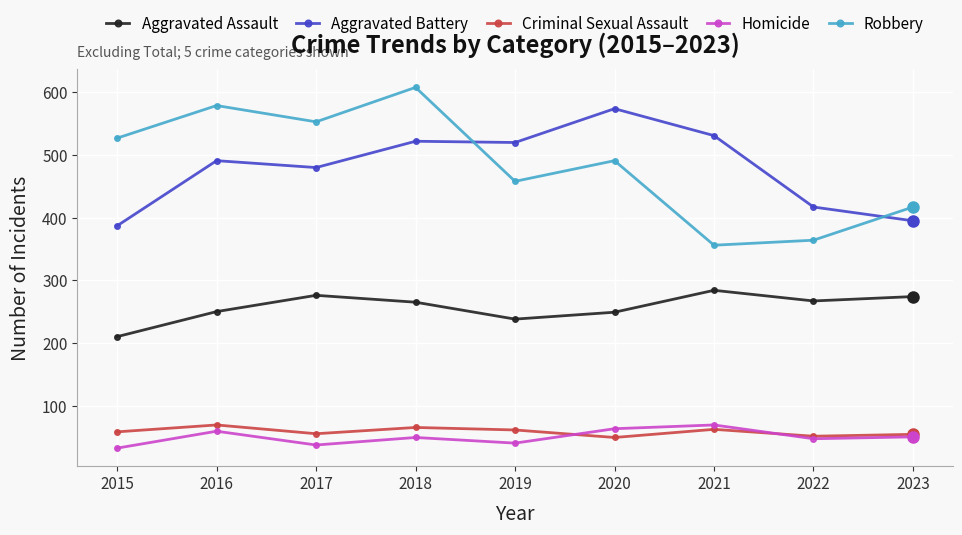

True or false: Robbery has more than 0 interior local peaks.

True